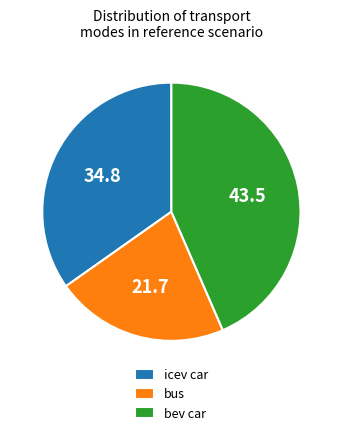

How many slices are in this pie chart?

3